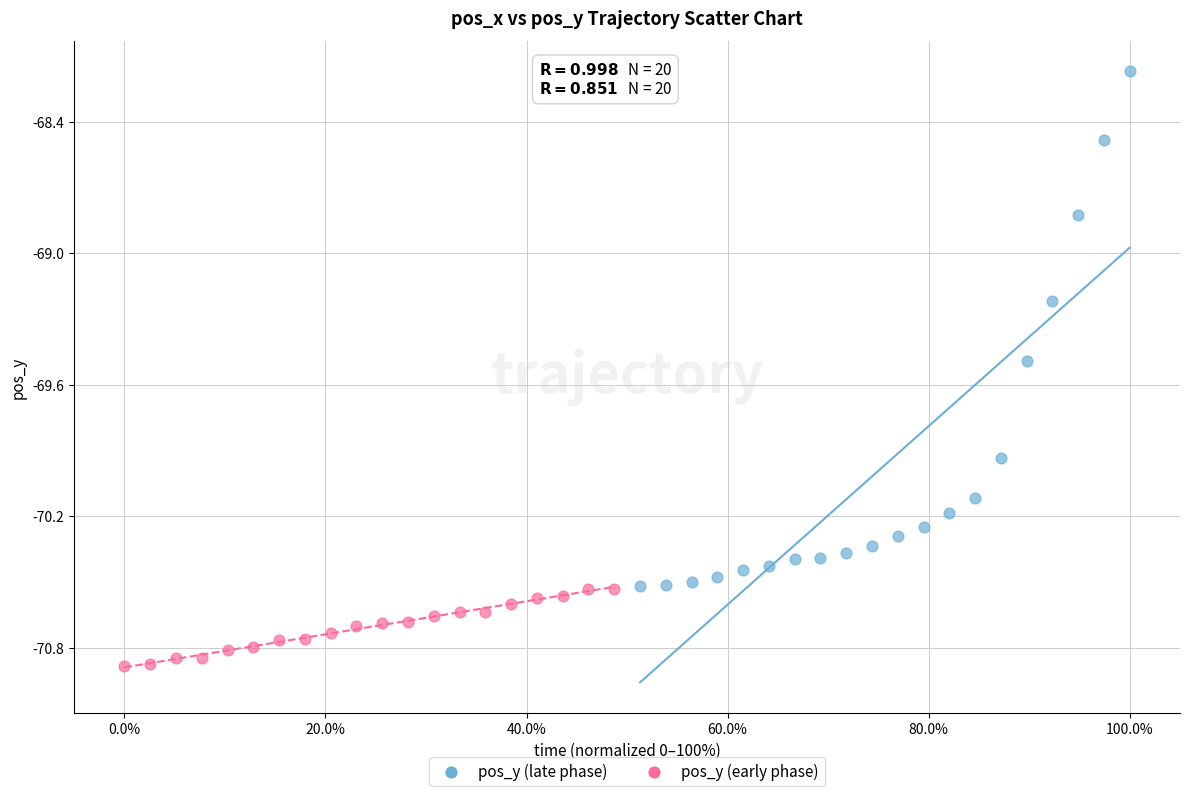

Which series contains the highest Y value?

pos_y (late phase)